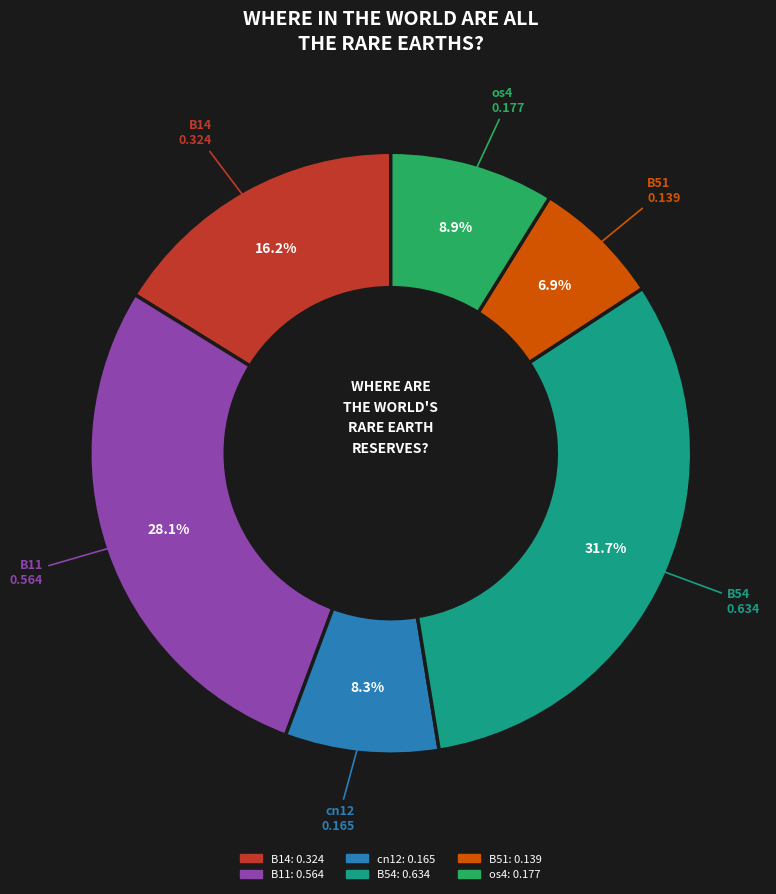

To the nearest percent, what is the difference between the largest and smallest slice percentages?

25%